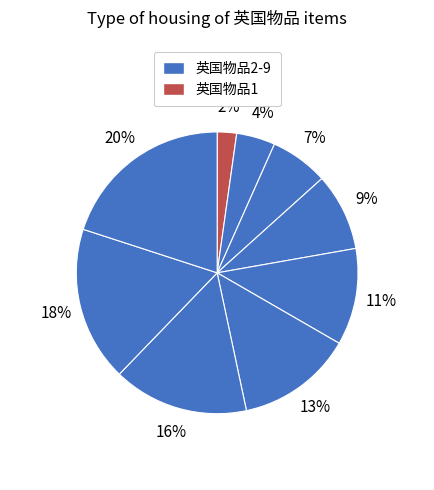

Which slice is the largest?

英国物品9